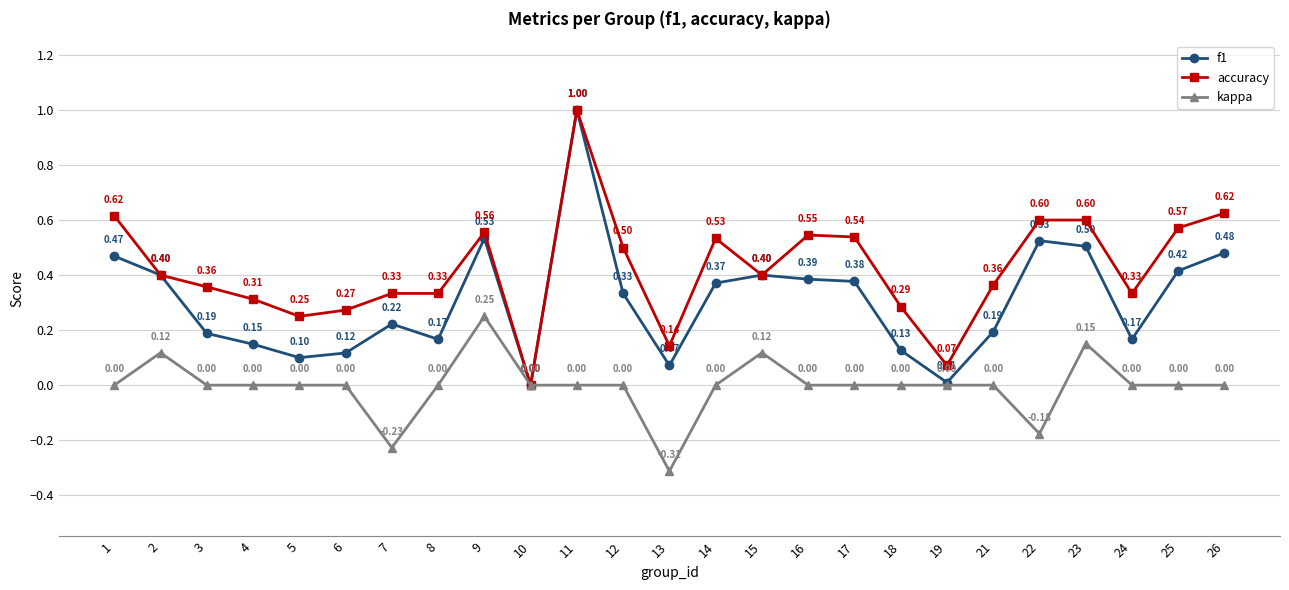

Does the chart display data point markers on the line(s)?

Yes